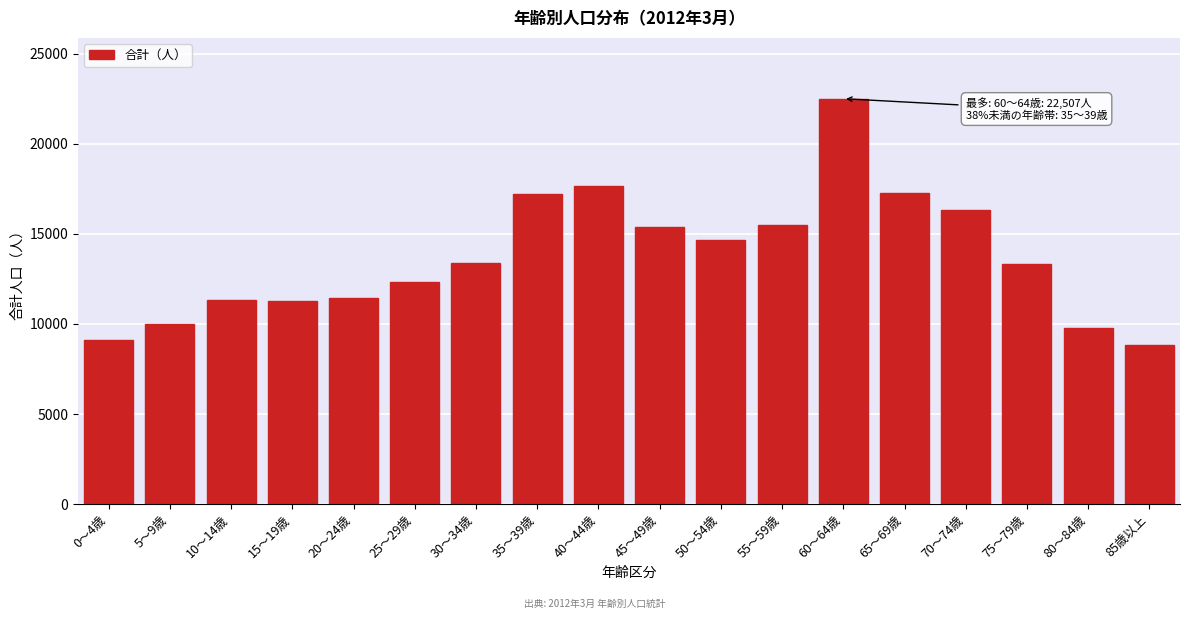

Is it true that the value at 60～64歳 is 32188?

False